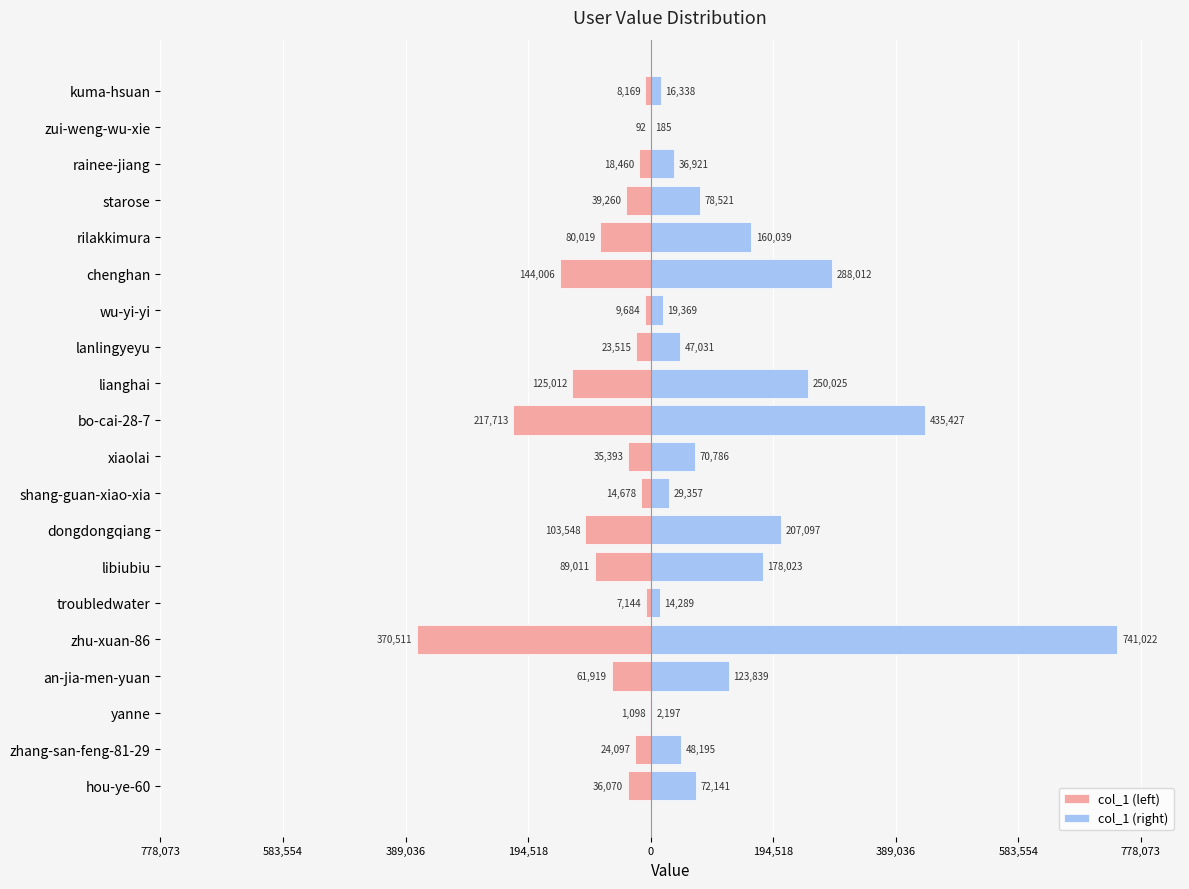

List the series in order of their peak value, highest first.

col_1 (right), col_1 (left)